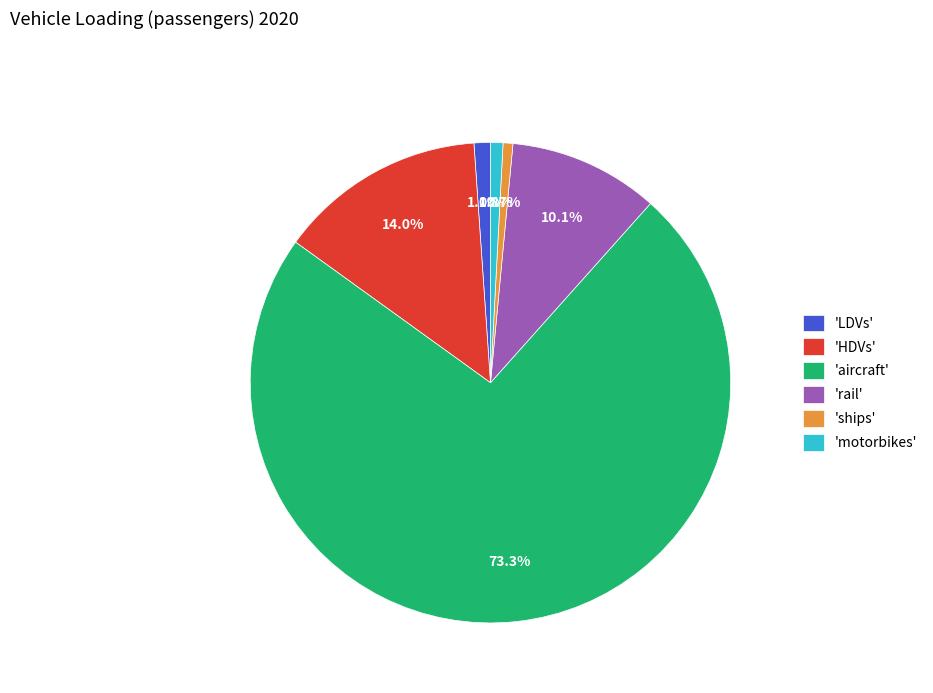

What is the largest slice in the pie chart?

'aircraft'